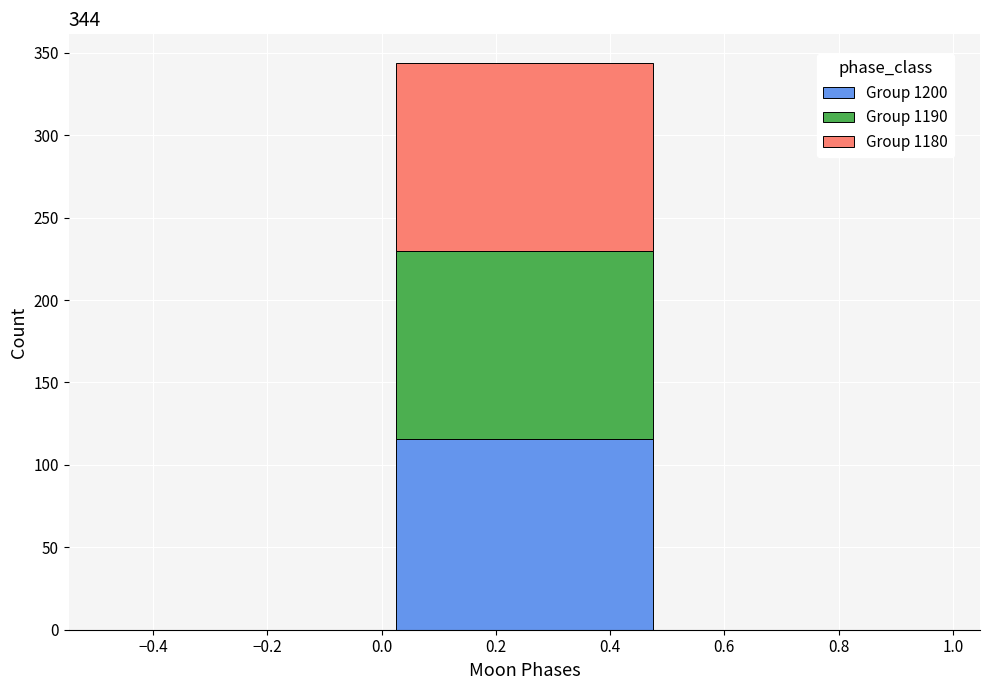

What is the total height of the stacked bar covering 0.0 to 0.5 on the x-axis? The values are not printed on the chart, so give them approximately, as read against the axis.

345